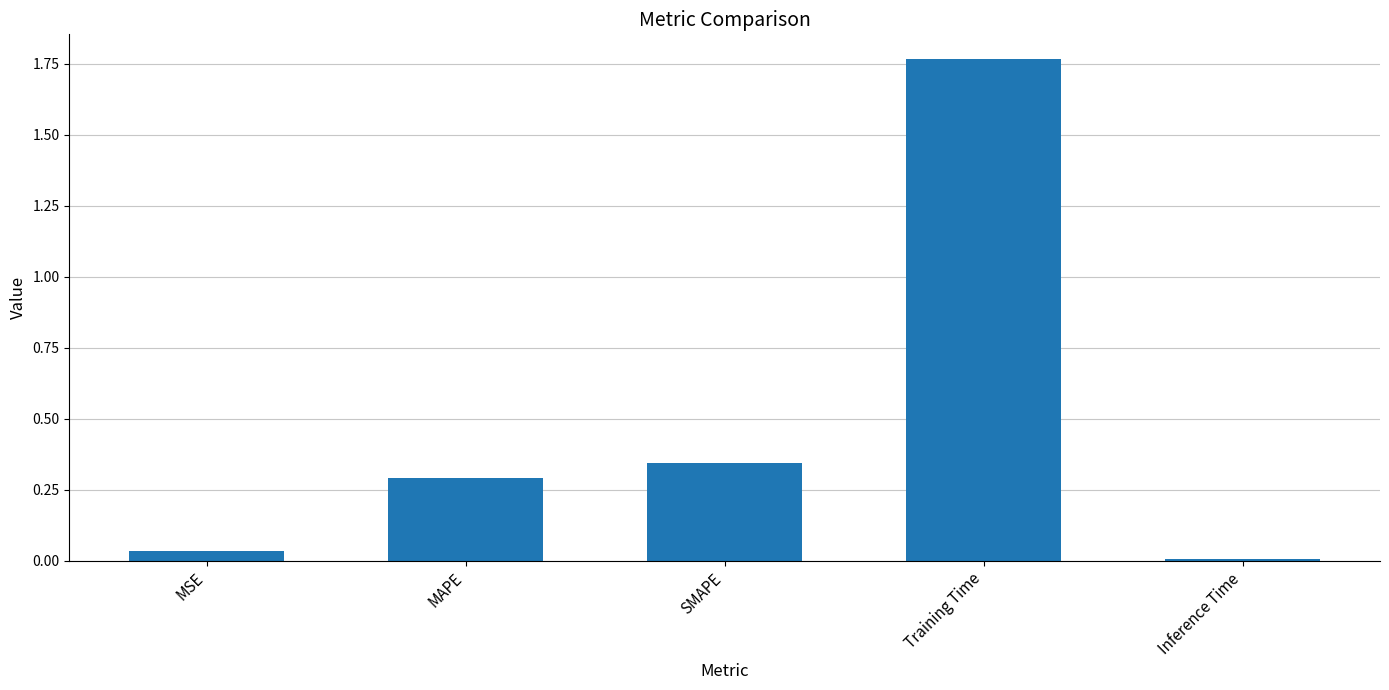

The value at MSE is 0.0. True or false?

True